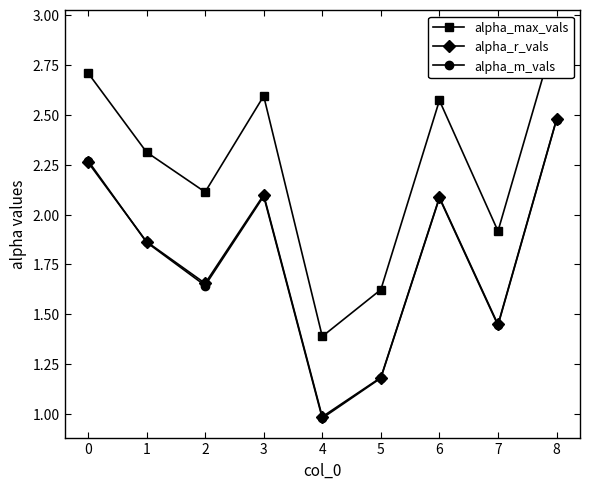

What is the average value of the alpha_max_vals series?

2.2